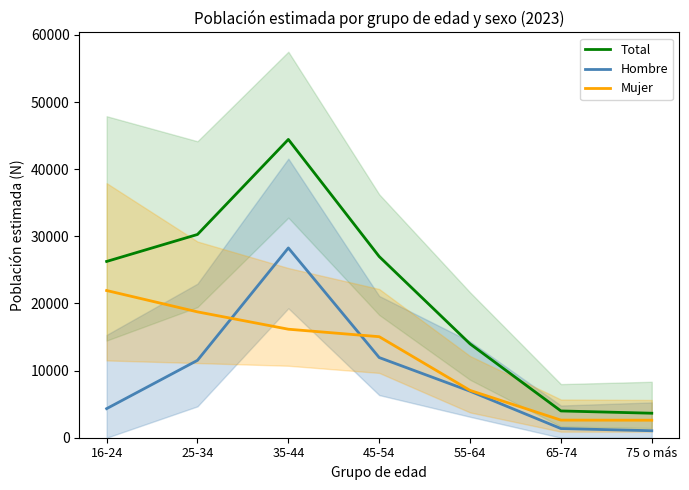

True or false: Hombre has more than 1 interior local peaks.

False